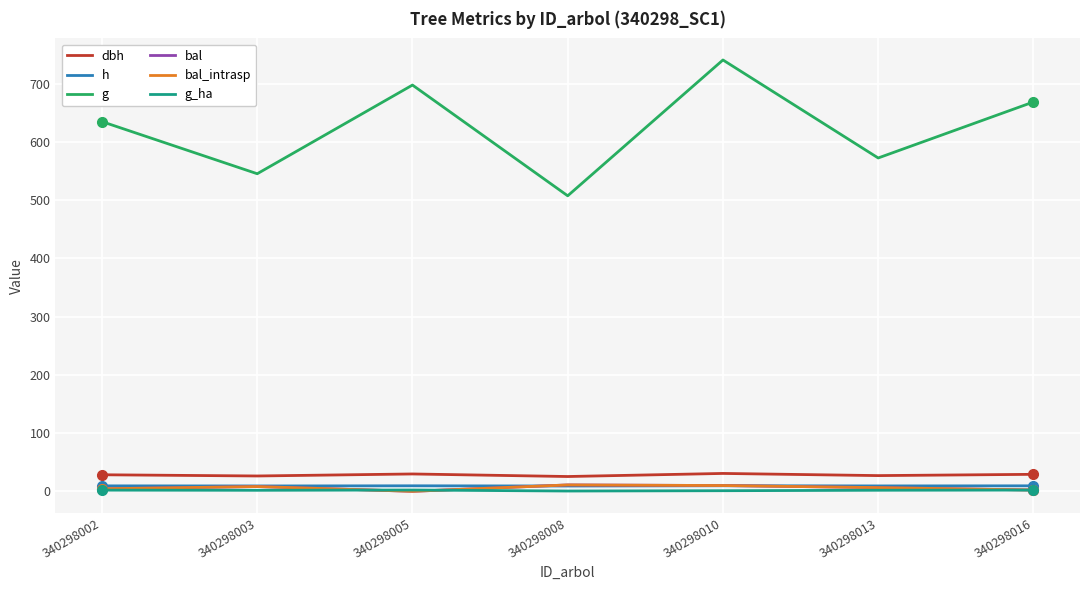

True or false: h and dbh intersect in this chart.

False